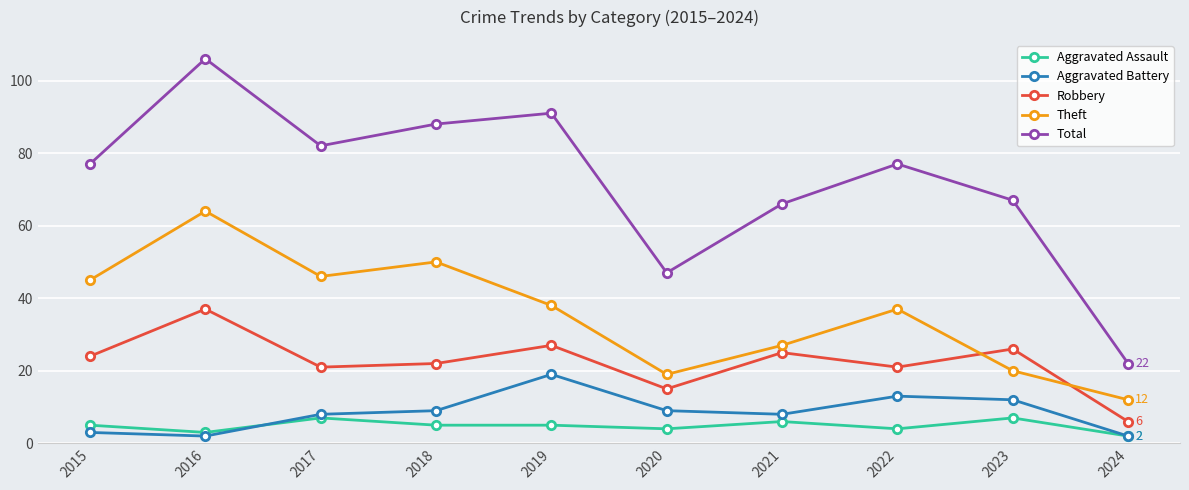

What is the sum of the Theft values at 2017 and 2015?

91